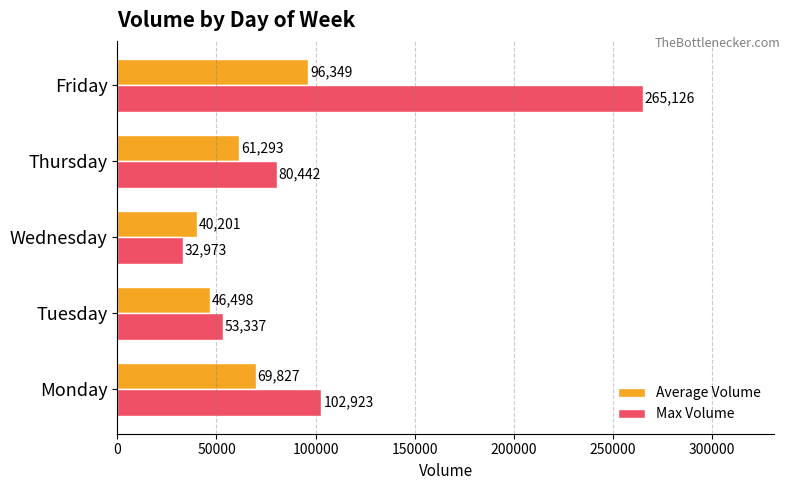

What is the sum of all Max Volume values?

534801